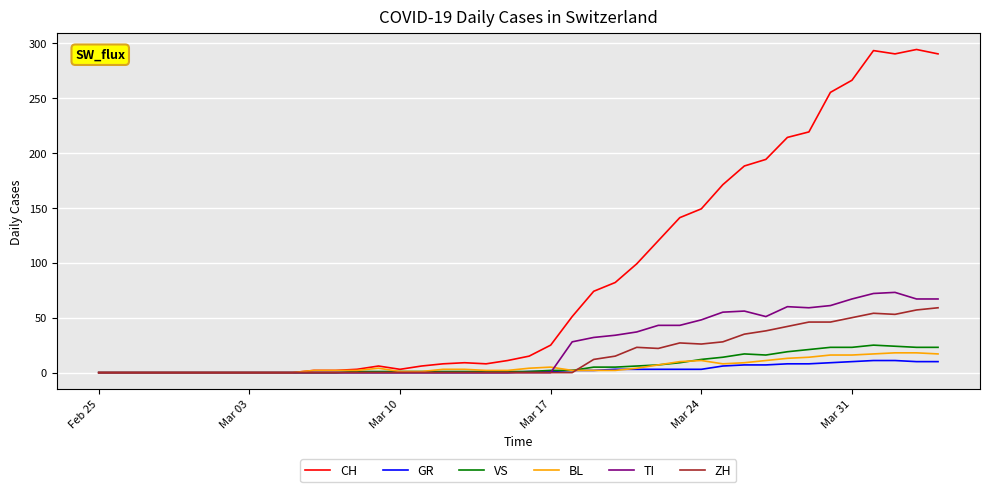

Which series has the widest spread of values?

CH